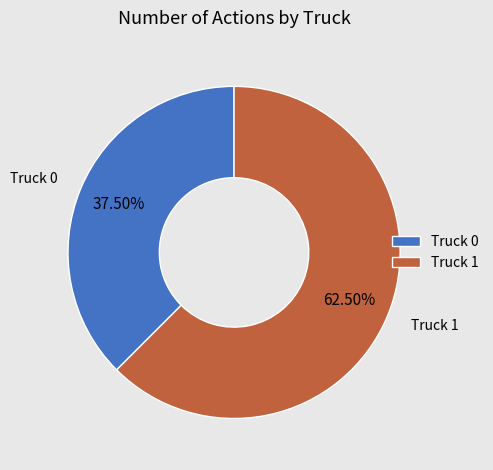

To the nearest percent, what is the difference between the largest and smallest slice percentages?

25%